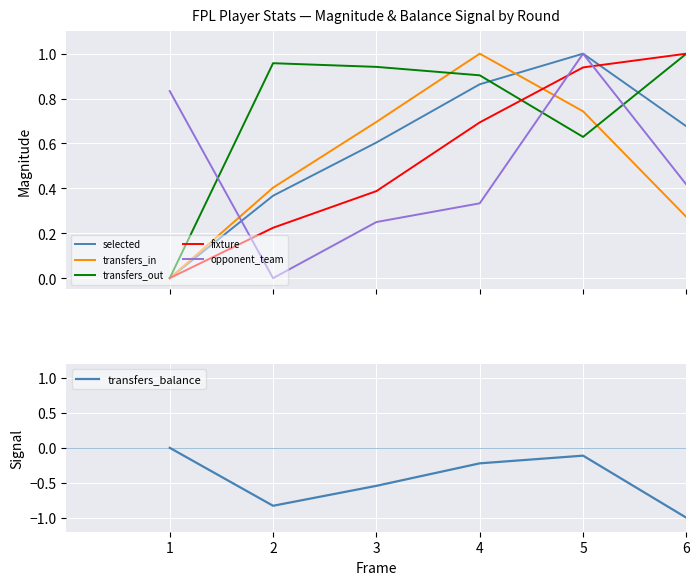

The opponent_team series shows 0.0 at 2. True or false?

True